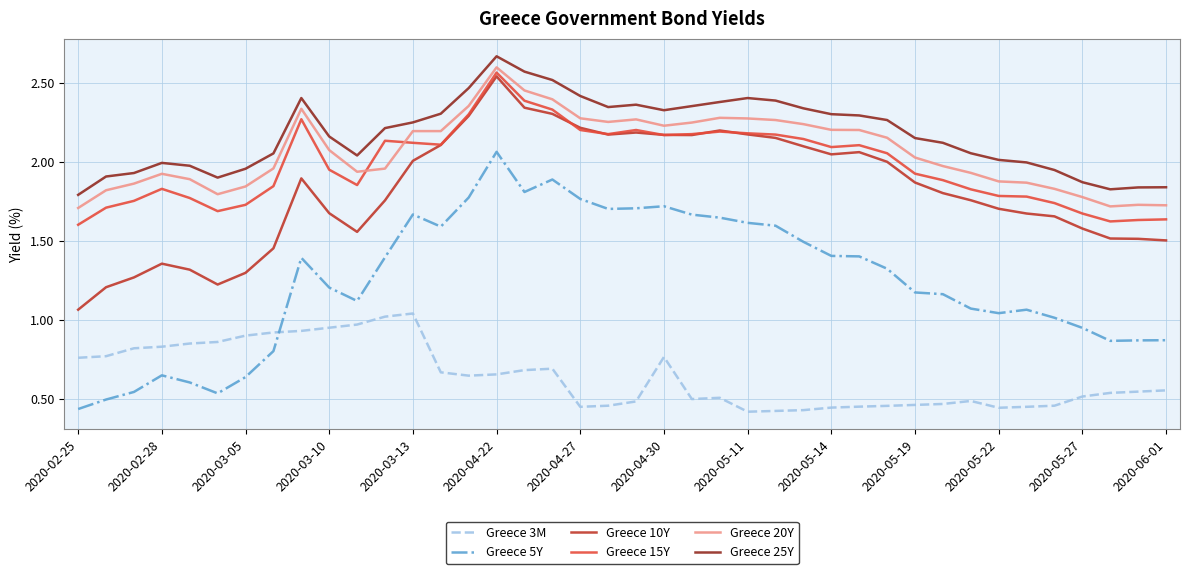

Which series has the largest total across all categories?

Greece 25Y